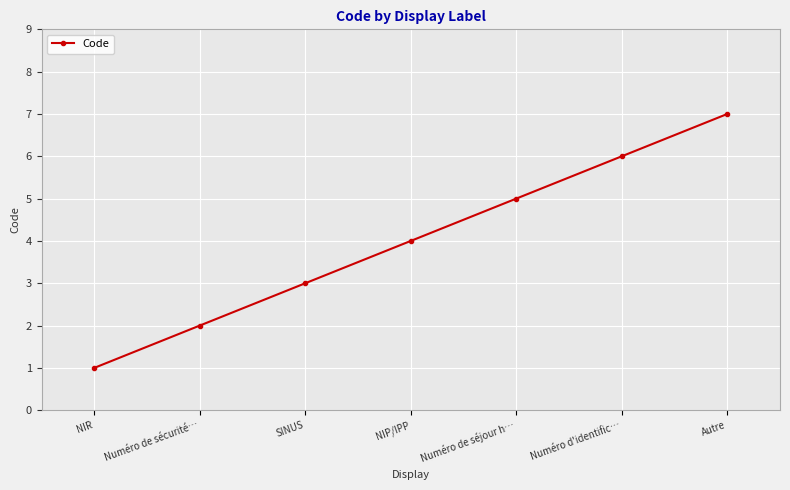

Reading left to right, list all the values displayed in this chart.

1	2	3	4	5	6	7